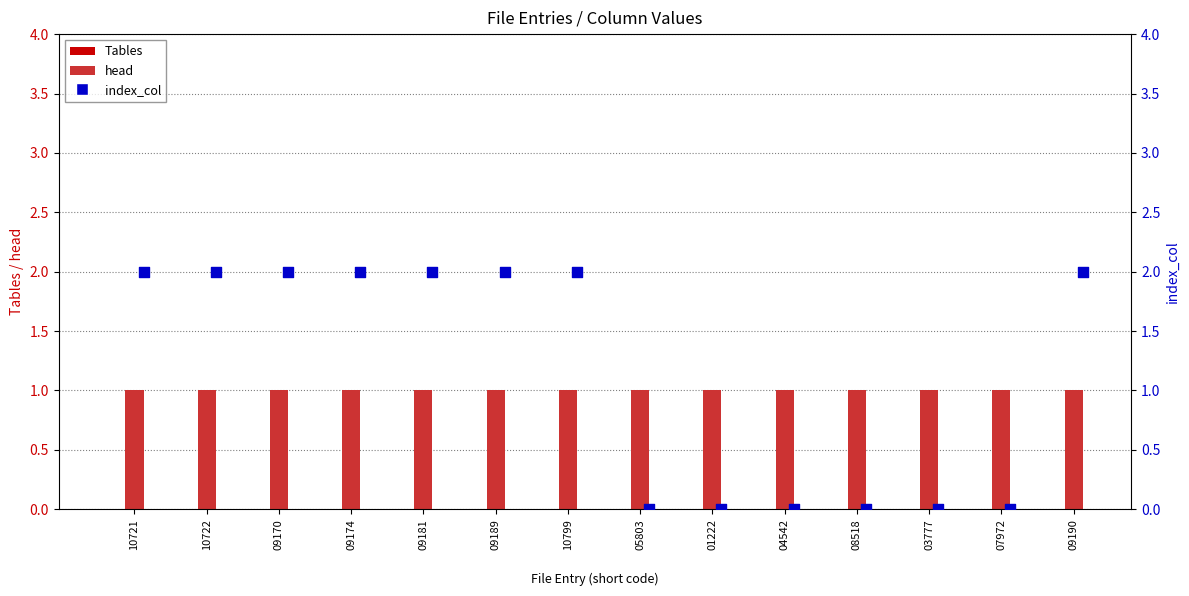

Which series has the largest Y range (max minus min)?

index_col